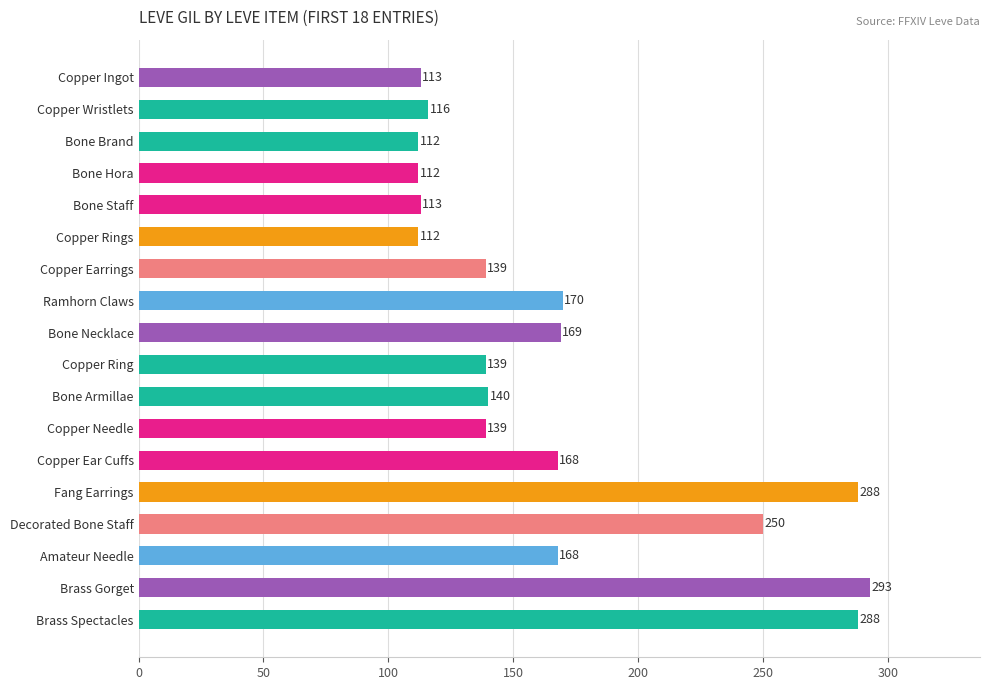

How many bars are there in total?

18